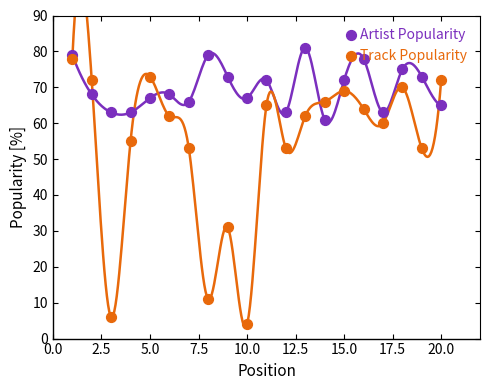

What are all the series names shown in the legend?

Artist Popularity, Track Popularity